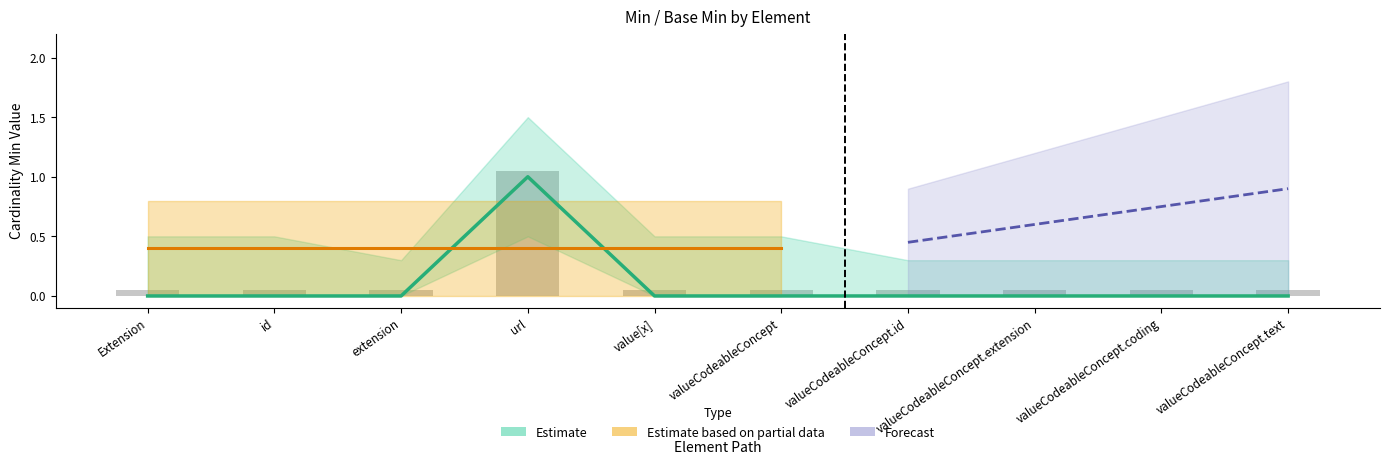

Rank the categories by Base Min value from highest to lowest.

url, Extension, id, extension, value[x], valueCodeableConcept, valueCodeableConcept.id, valueCodeableConcept.extension, valueCodeableConcept.coding, valueCodeableConcept.text